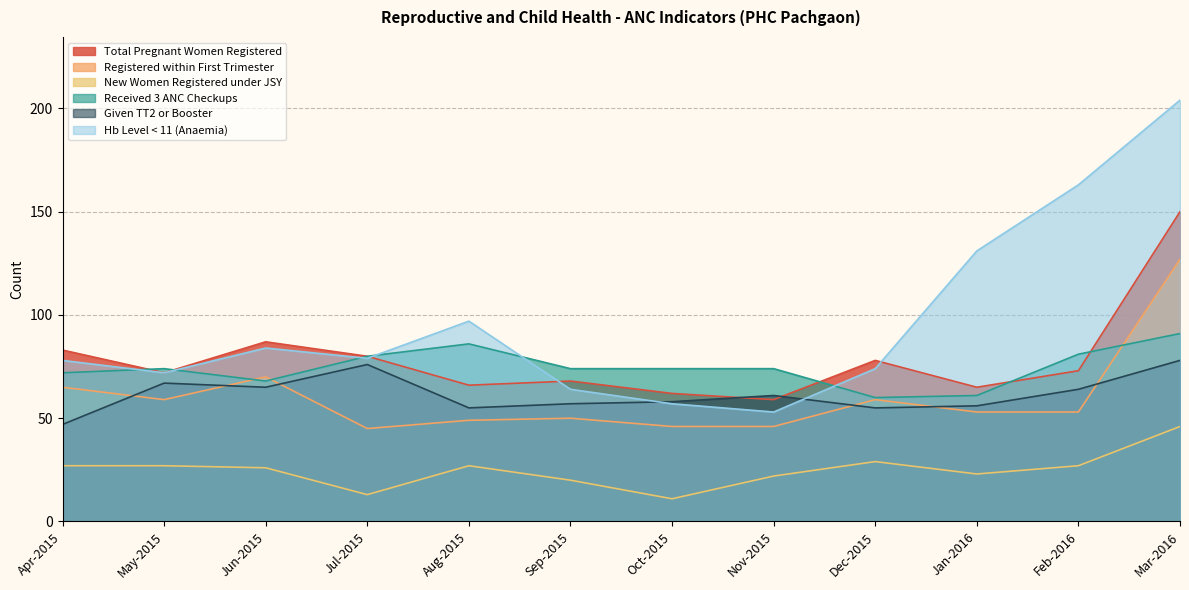

True or false: New Women Registered under JSY and Received 3 ANC Checkups cross at least once.

False